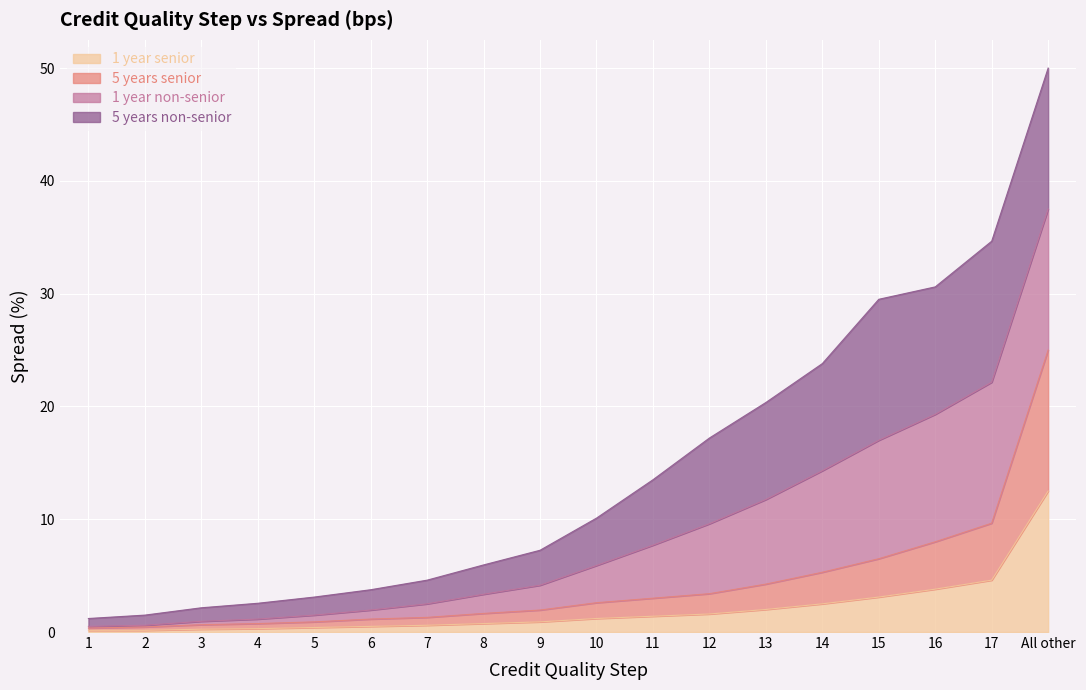

Is the value of 5 years senior at 1 greater than the value of 1 year senior at 9?

No